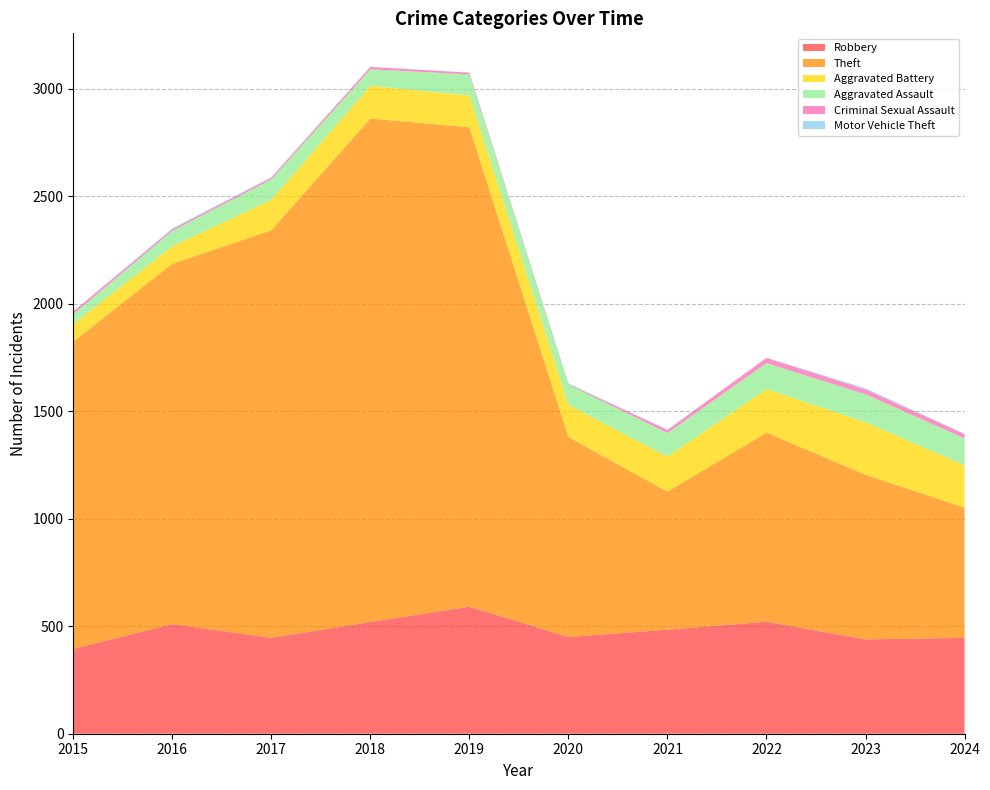

Reading right to left, what are all the values shown in this chart?

Robbery: 446	439	521	484	450	591	520	446	510	395
Theft: 606	766	880	642	930	2230	2342	1896	1676	1429
Aggravated Battery: 197	244	202	163	150	148	152	142	82	82
Aggravated Assault: 125	130	121	110	94	98	77	95	71	46
Criminal Sexual Assault: 20	22	24	14	3	8	11	8	8	12
Motor Vehicle Theft: 2	6	2	2	3	1	1	2	4	1